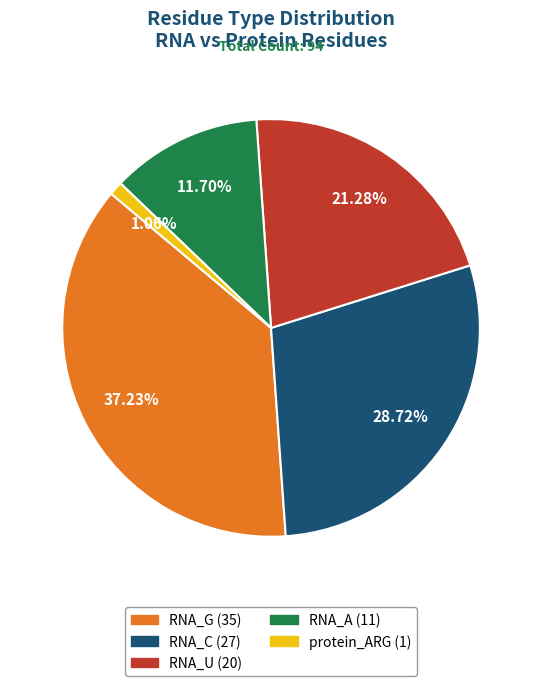

Between protein_ARG and RNA_G, which is larger?

RNA_G